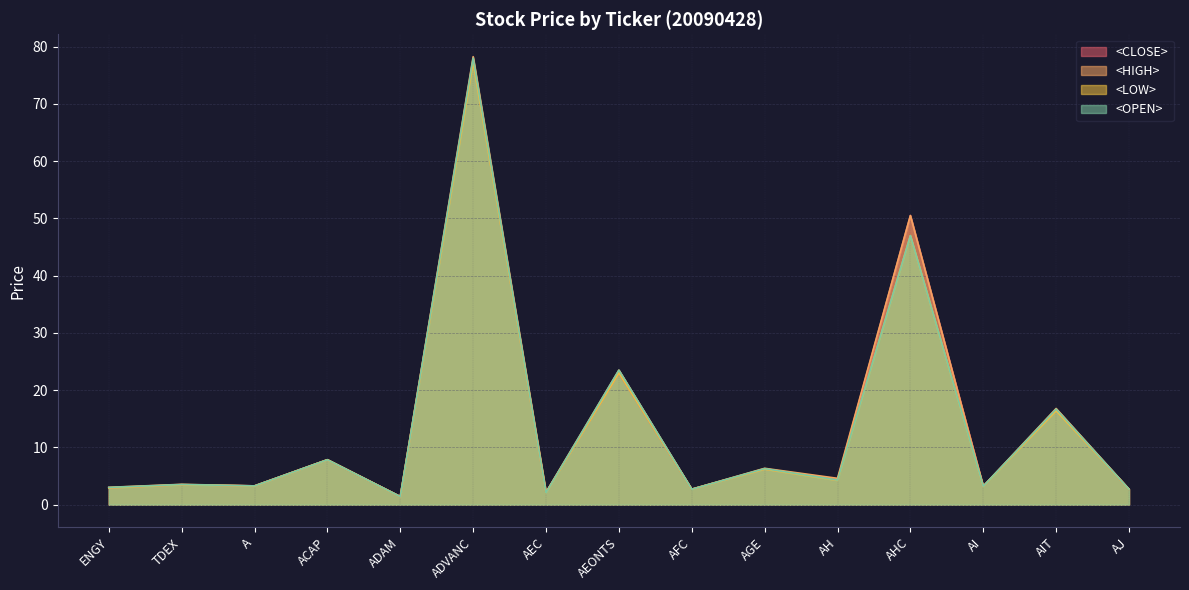

At which label does <OPEN> reach its peak?

ADVANC